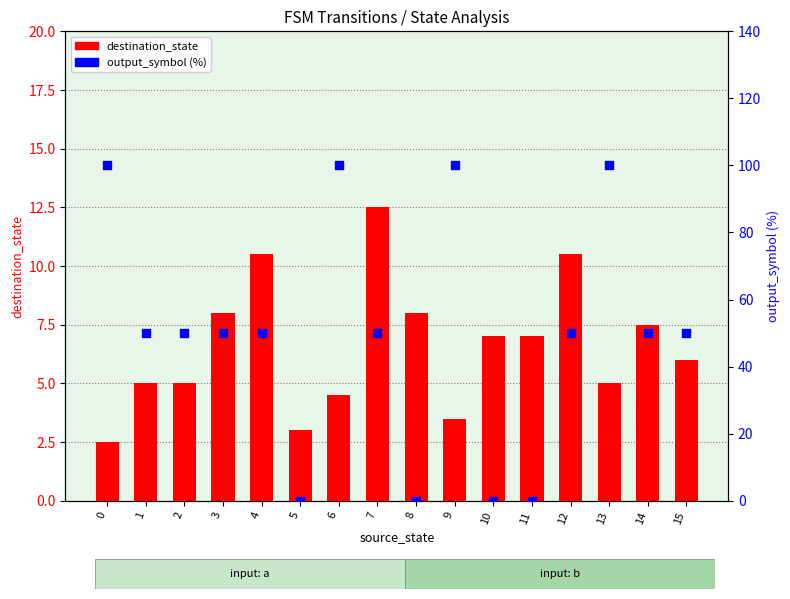

What are all the series names shown in the legend?

destination_state, output_symbol (%)